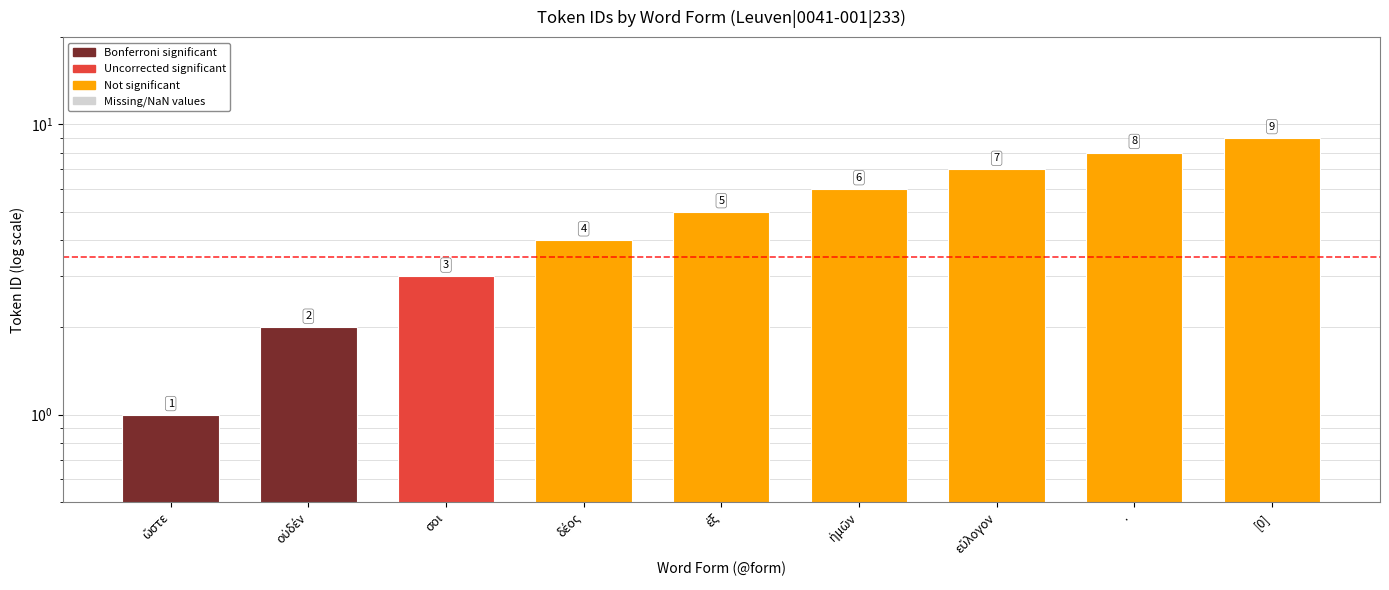

How many values are between 3 and 7?

5